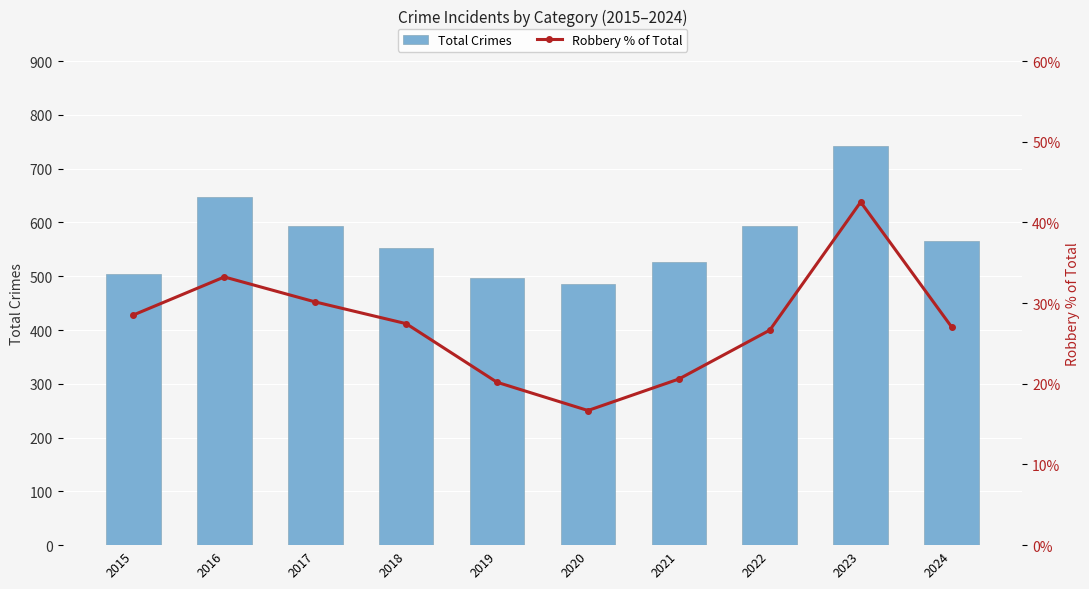

Between 2016 and 2019, which is larger?

2016